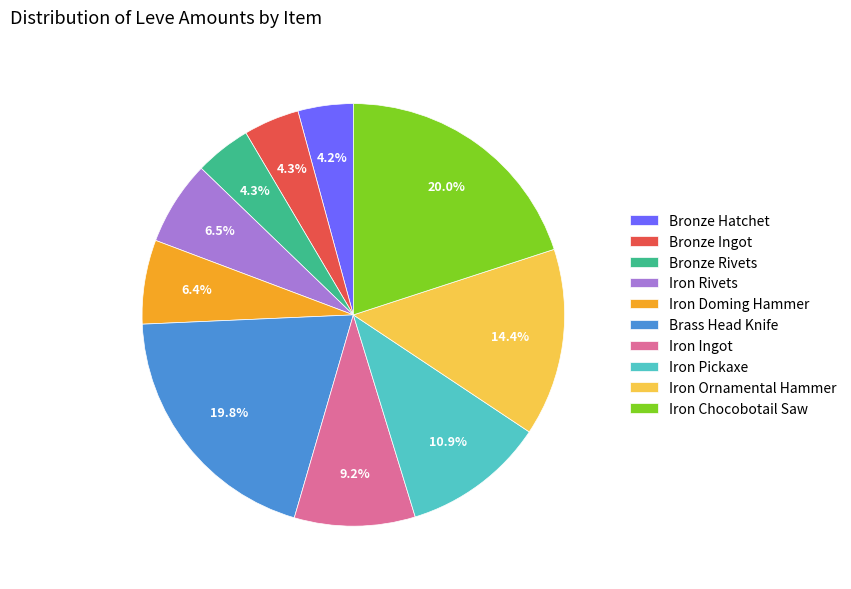

What is the total percentage of Iron Chocobotail Saw and Bronze Rivets?

24.3%